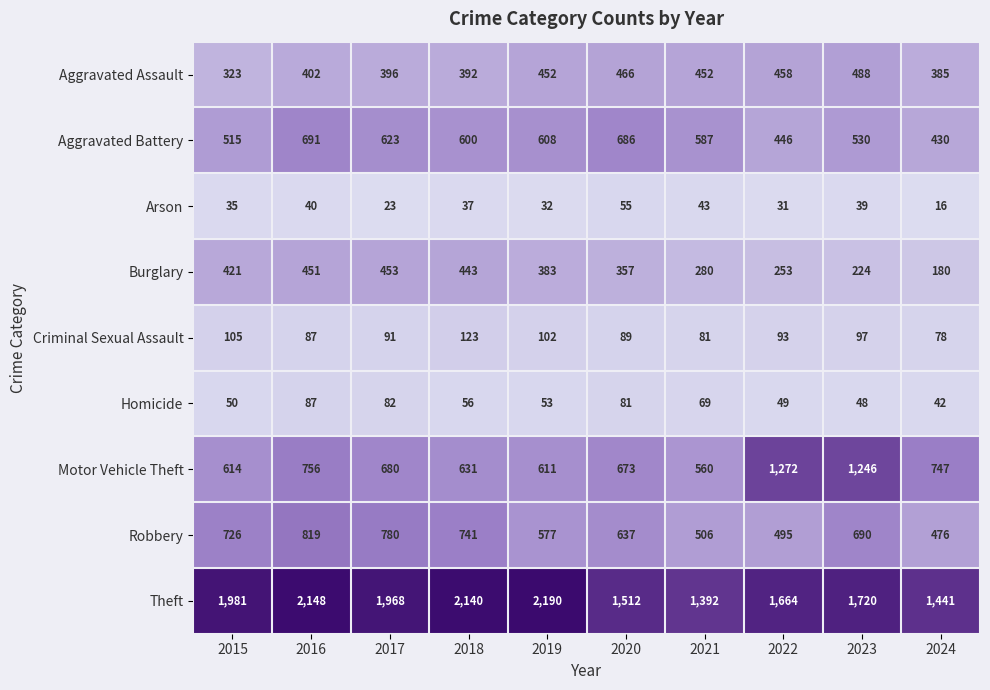

True or false: Burglary has a value of 100 at 2019.

False